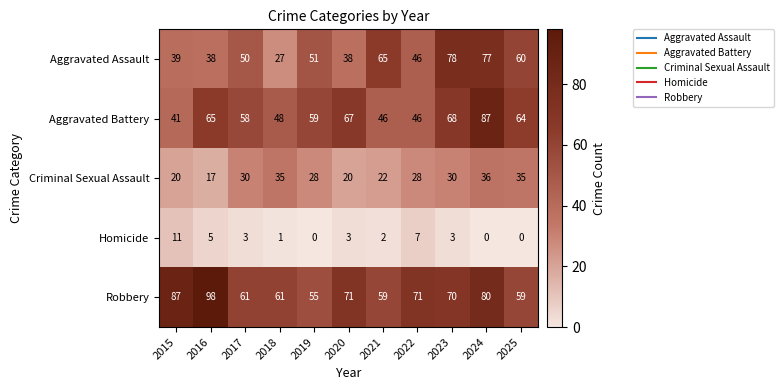

Rank the series at 2025 from highest to lowest value.

Aggravated Battery, Aggravated Assault, Robbery, Criminal Sexual Assault, Homicide